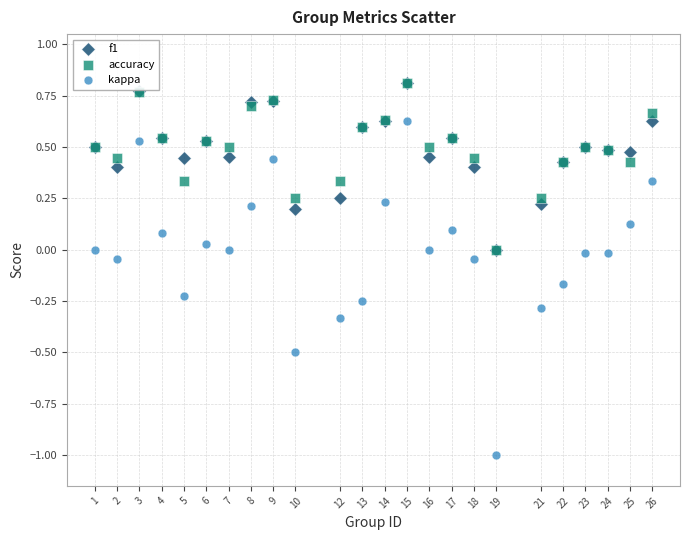

What are all the series names shown in the legend?

f1, accuracy, kappa